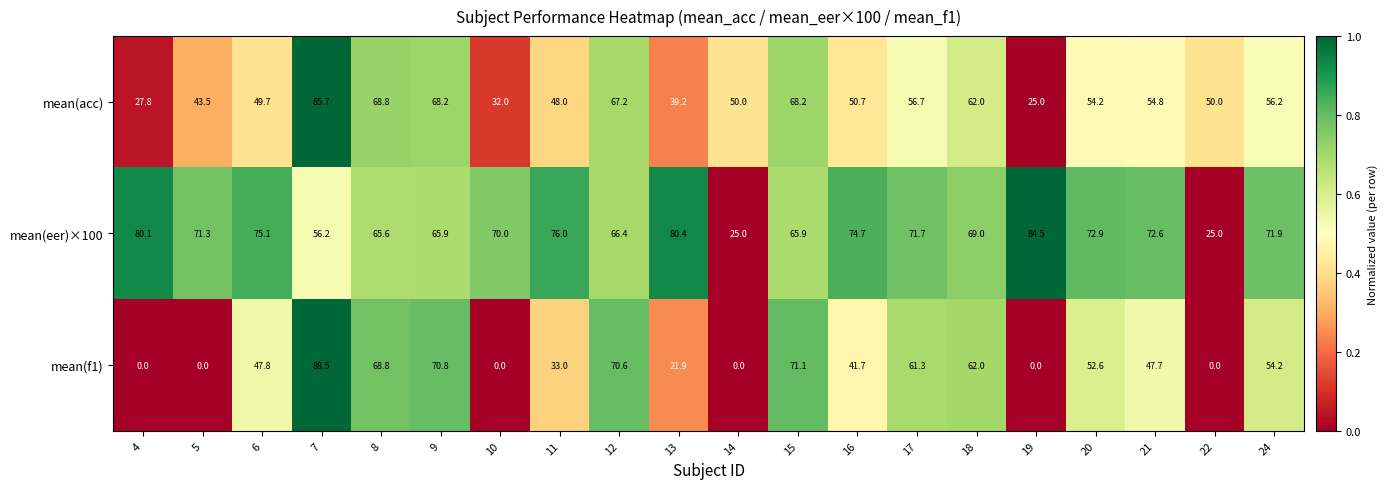

The mean(f1) series shows 24.5 at 9. True or false?

False